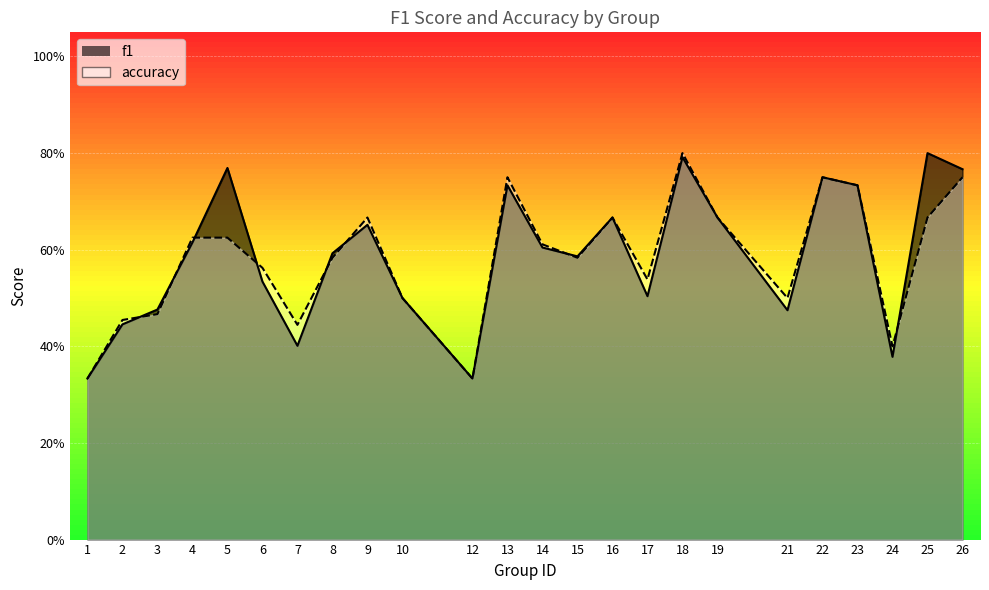

True or false: f1 and accuracy cross at least once.

True